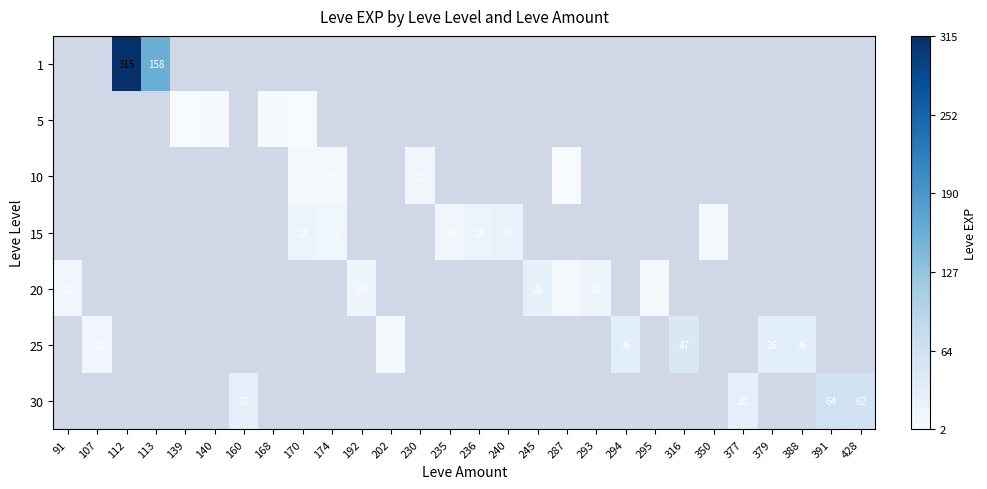

How many series are shown in this chart?

7